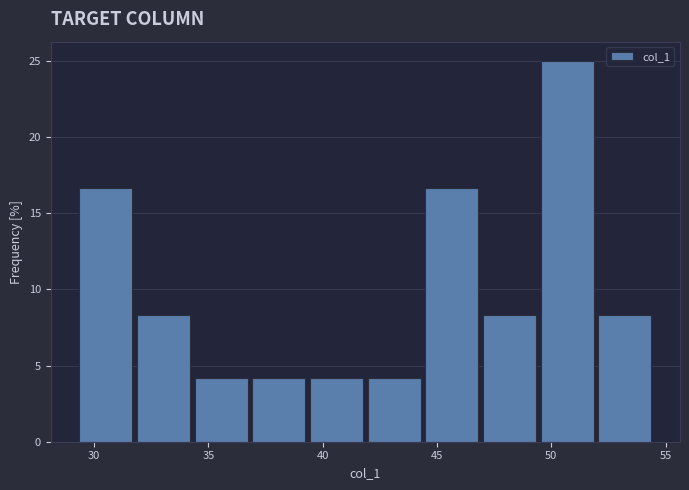

Reading left to right, list every bar in this chart as the range it spans on the x-axis followed by its height. Neither the bar edges nor the heights are printed on the chart, so give them approximately, as read against the axes.

29.5 to 32.0: 16.5
32.0 to 34.5: 8.5
34.5 to 37.0: 4.0
37.0 to 39.5: 4.0
39.5 to 42.0: 4.0
42.0 to 44.5: 4.0
44.5 to 47.0: 16.5
47.0 to 49.5: 8.5
49.5 to 52.0: 25.0
52.0 to 54.5: 8.5